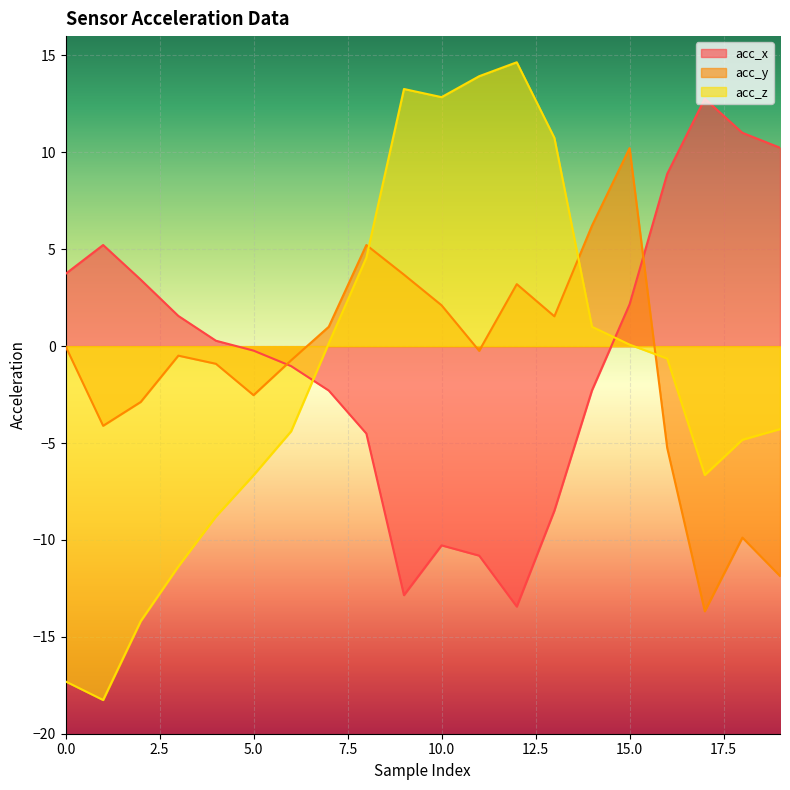

Reading left to right, what are all the values shown in this chart?

acc_x: 0=3.7	1=5.2	2=3.4	3=1.6	4=0.3	5=-0.2	6=-1.0	7=-2.3	8=-4.5	9=-12.8	10=-10.3	11=-10.8	12=-13.4	13=-8.5	14=-2.3	15=2.2	16=8.9	17=12.8	18=11.0	19=10.2
acc_y: 0=0.0	1=-4.1	2=-2.9	3=-0.5	4=-0.9	5=-2.5	6=-0.7	7=1.0	8=5.2	9=3.7	10=2.1	11=-0.2	12=3.2	13=1.5	14=6.2	15=10.2	16=-5.2	17=-13.7	18=-9.9	19=-11.9
acc_z: 0=-17.3	1=-18.3	2=-14.2	3=-11.4	4=-8.8	5=-6.7	6=-4.4	7=0.1	8=4.6	9=13.3	10=12.8	11=13.9	12=14.7	13=10.8	14=1.0	15=0.1	16=-0.6	17=-6.7	18=-4.8	19=-4.3